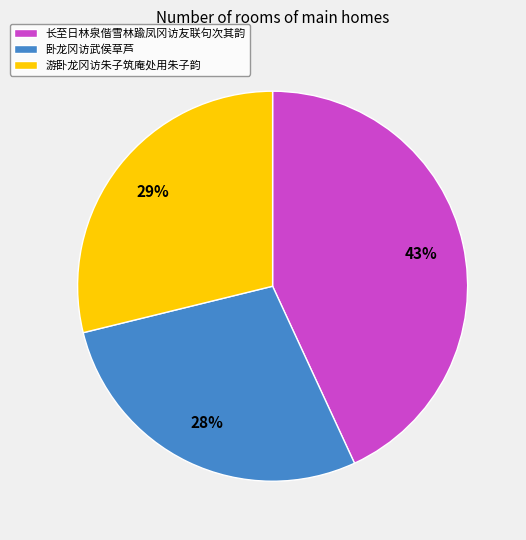

Rank the categories by value from highest to lowest.

长至日林泉偕雪林踰凤冈访友联句次其韵, 游卧龙冈访朱子筑庵处用朱子韵, 卧龙冈访武侯草芦